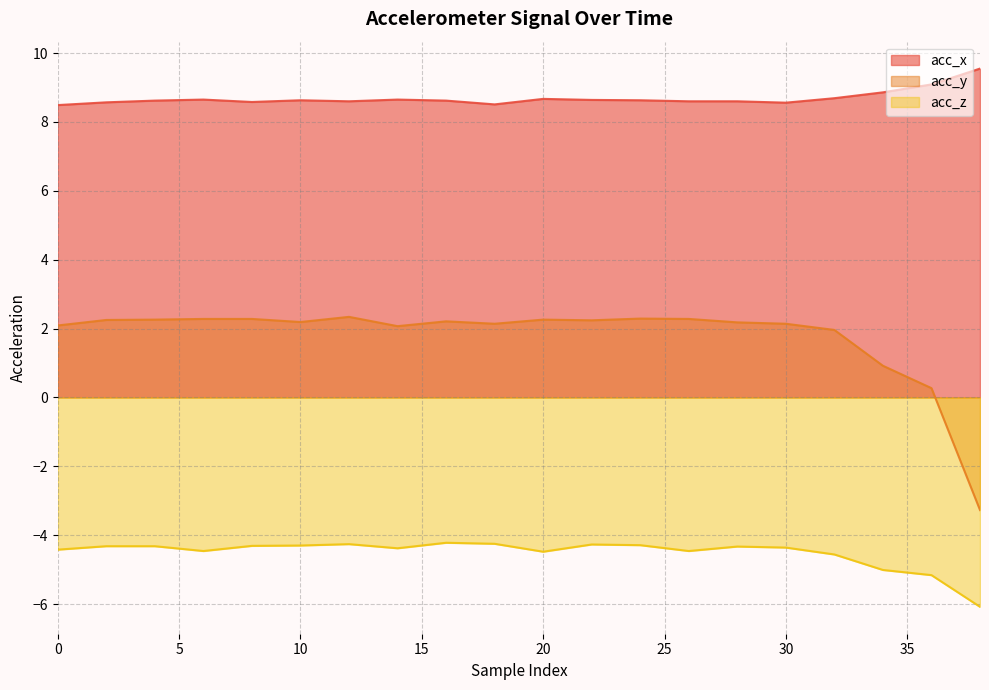

How many lines are shown in the chart?

3